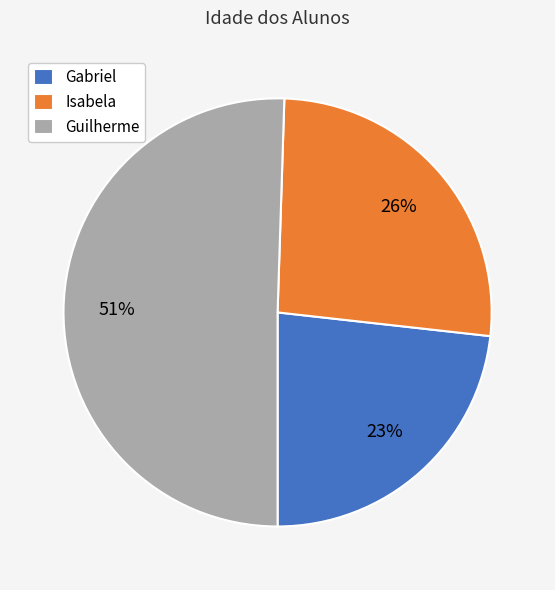

To the nearest percent, what percentage of the pie is Guilherme?

51%